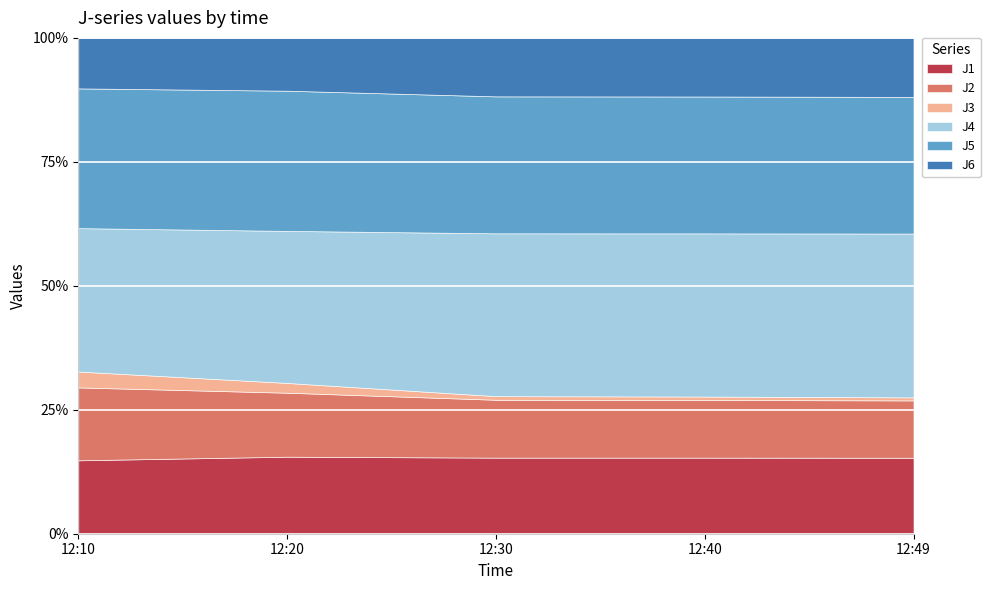

Is it true that J5 equals 7.4 at 12:20?

True